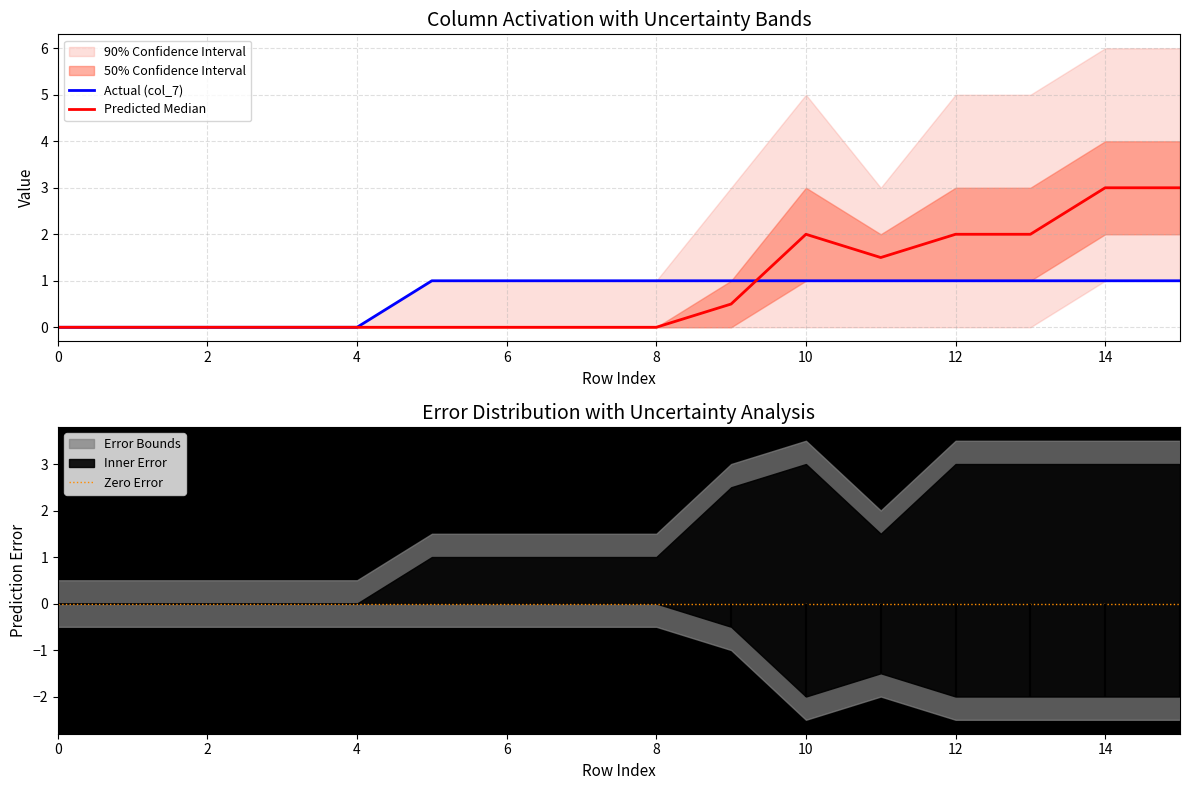

The value of Actual (col_7) at 10 is 1.4. True or false?

False